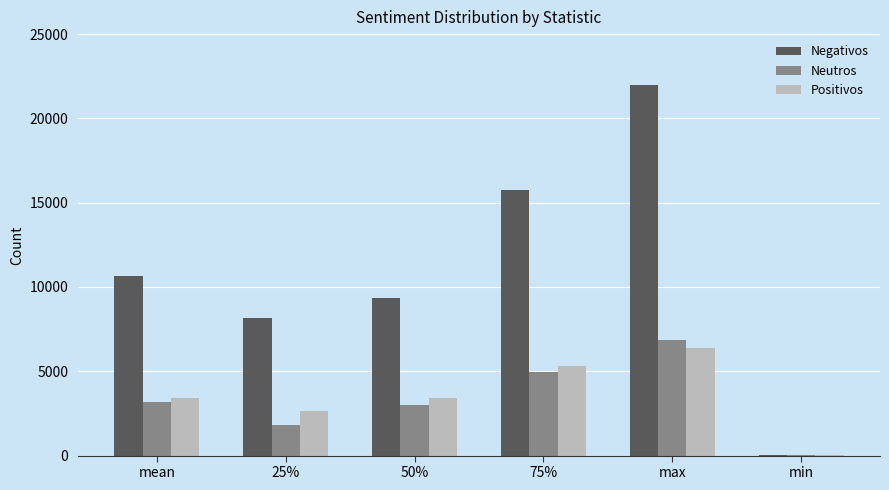

What is the sum of all Positivos values?

21216.9